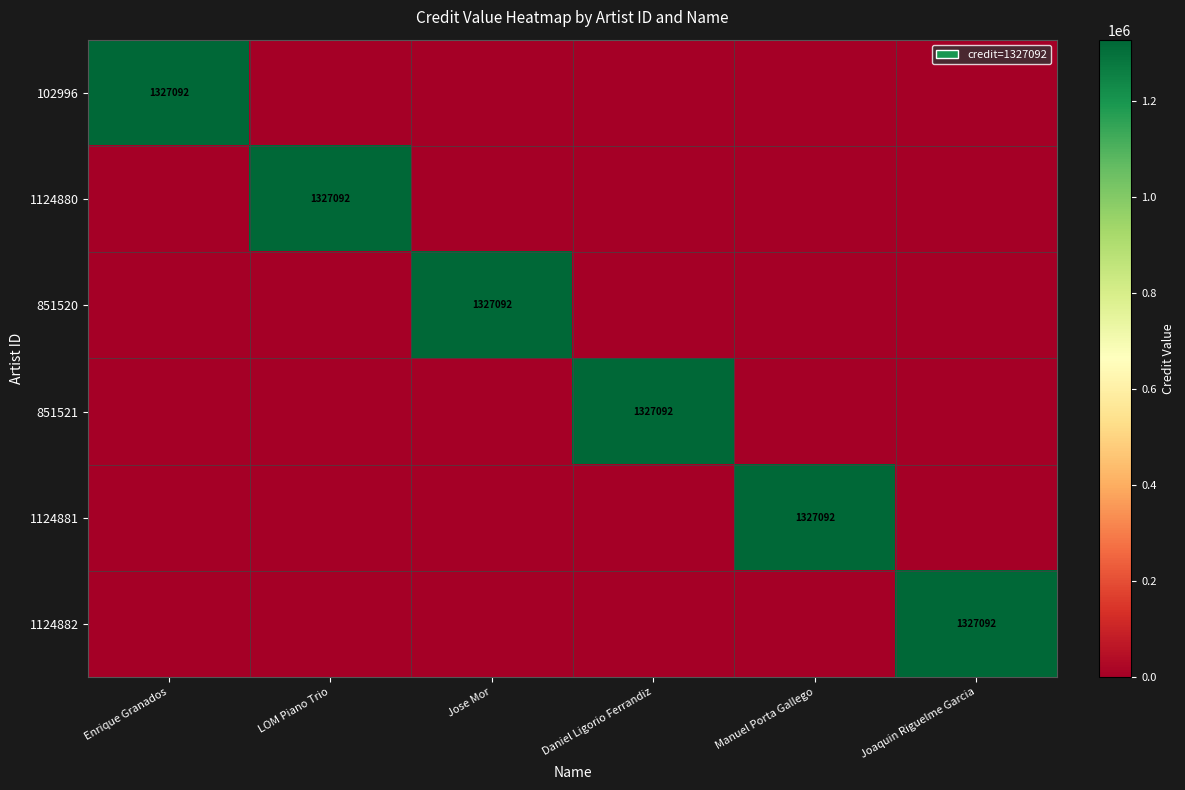

Which series changed the most between LOM Piano Trio and Daniel Ligorio Ferrandiz?

1124880